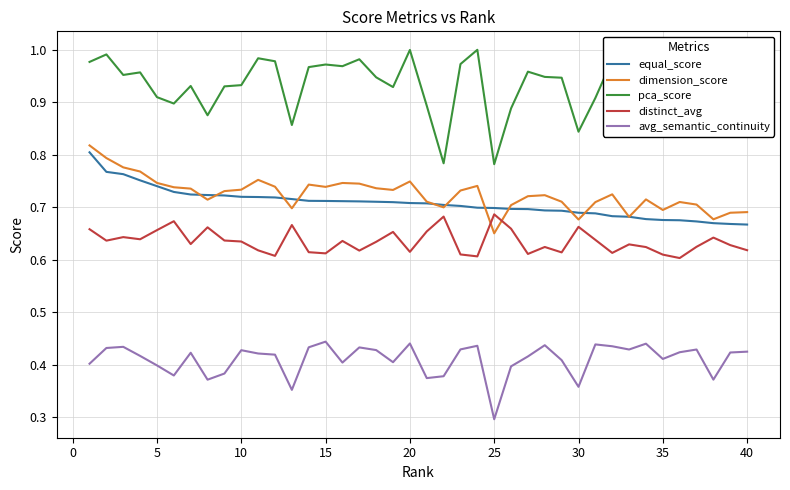

Which series has the largest total across all categories?

pca_score